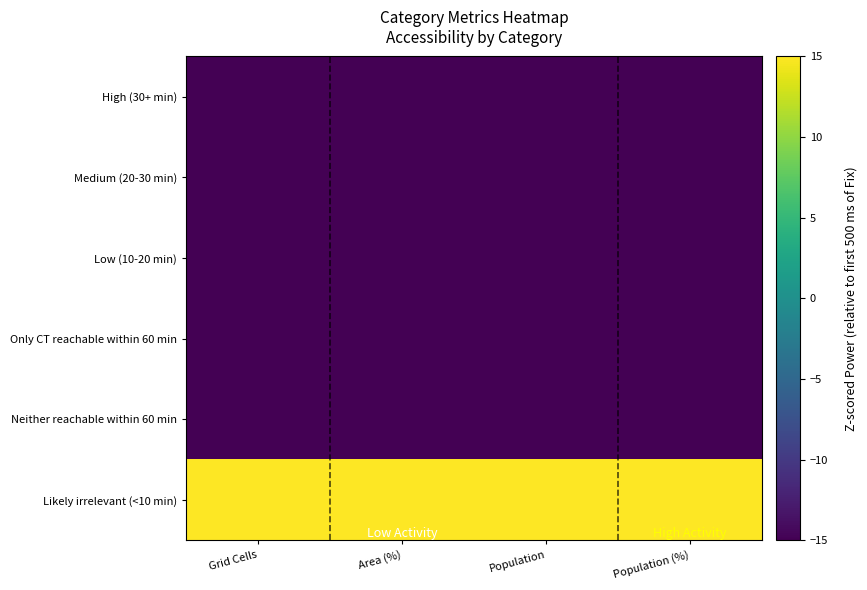

What is the greatest value displayed?

15